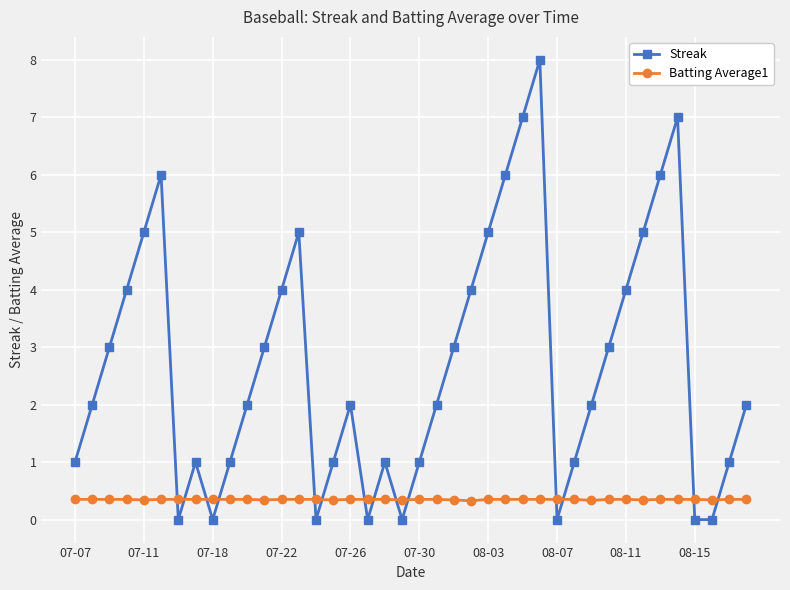

What is the maximum value shown in the chart?

8.0